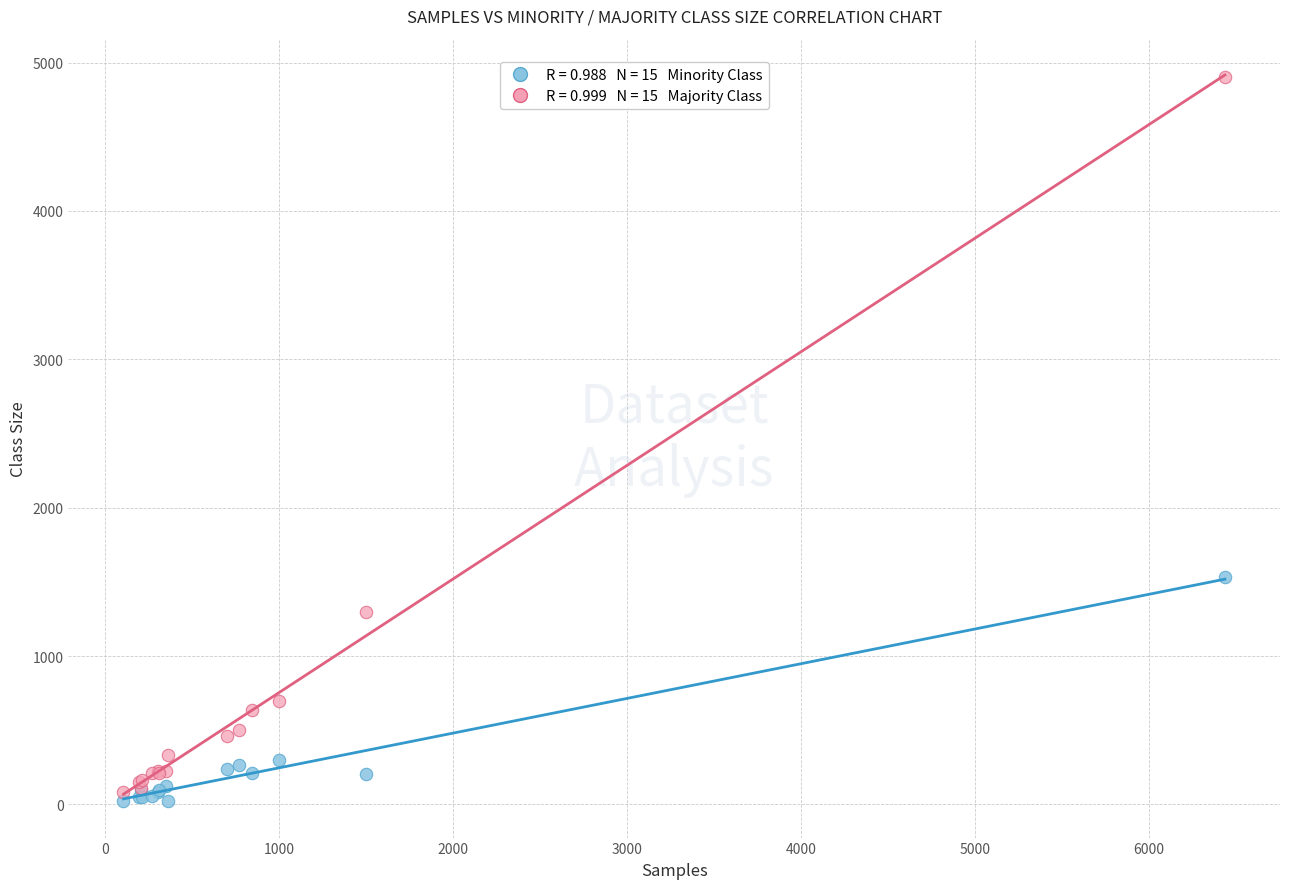

Across all series, what Y value is closest to 2461?

1533